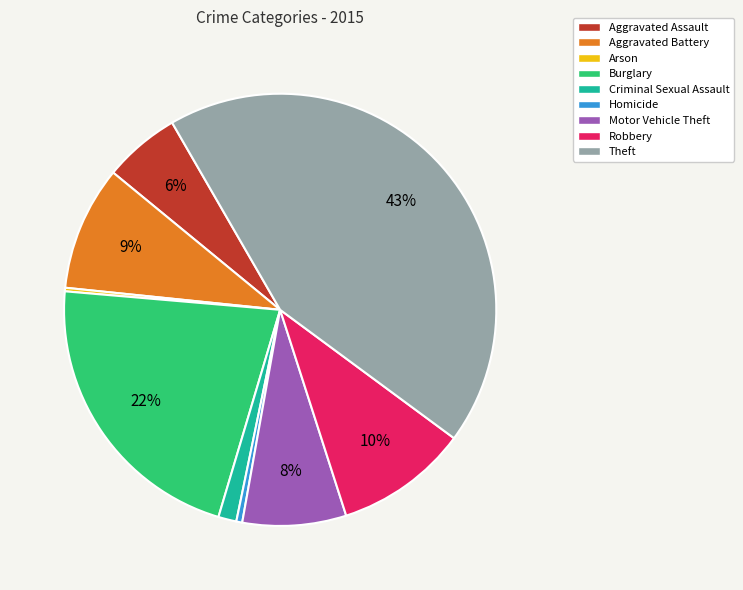

Which has a higher value, Theft or Motor Vehicle Theft?

Theft